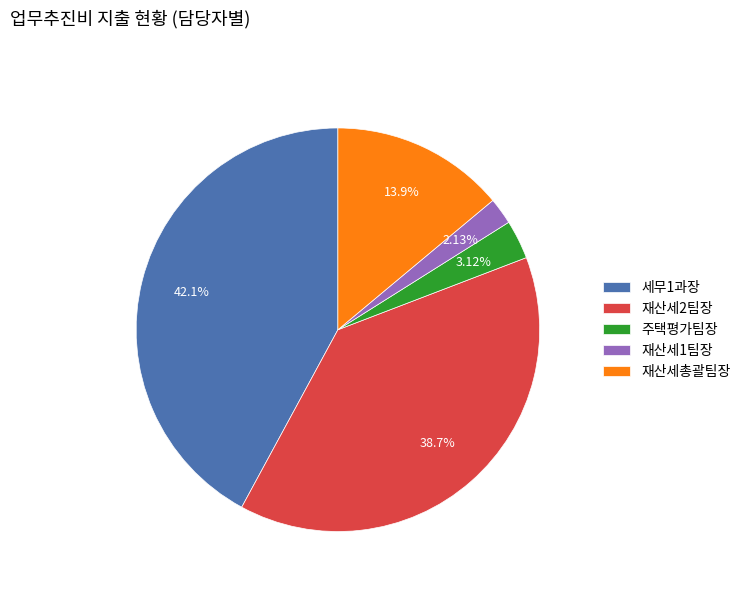

Rank the categories by value from lowest to highest.

재산세1팀장, 주택평가팀장, 재산세총괄팀장, 재산세2팀장, 세무1과장